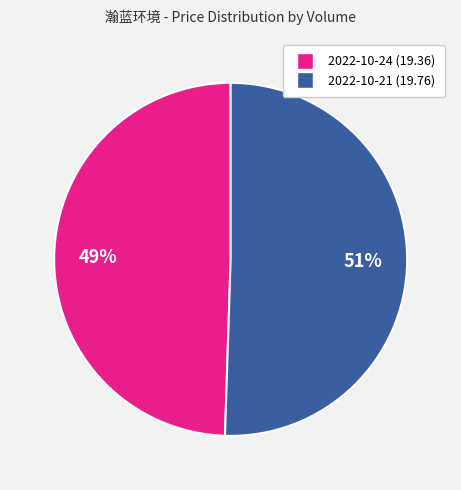

Is there any slice that represents more than half of the pie?

Yes